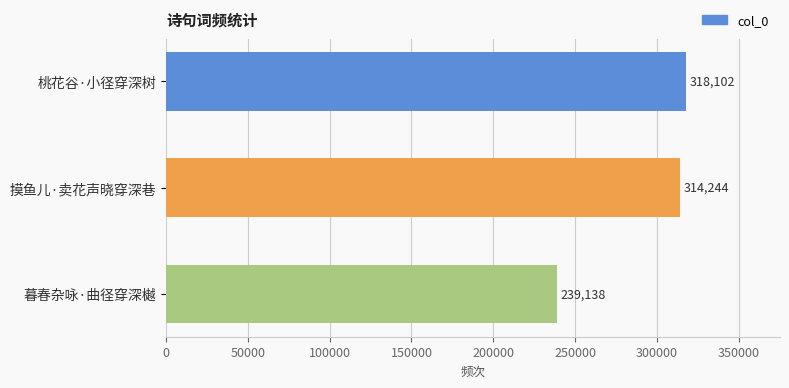

Read the value at 摸鱼儿·卖花声晓穿深巷, to the nearest 100.

314200